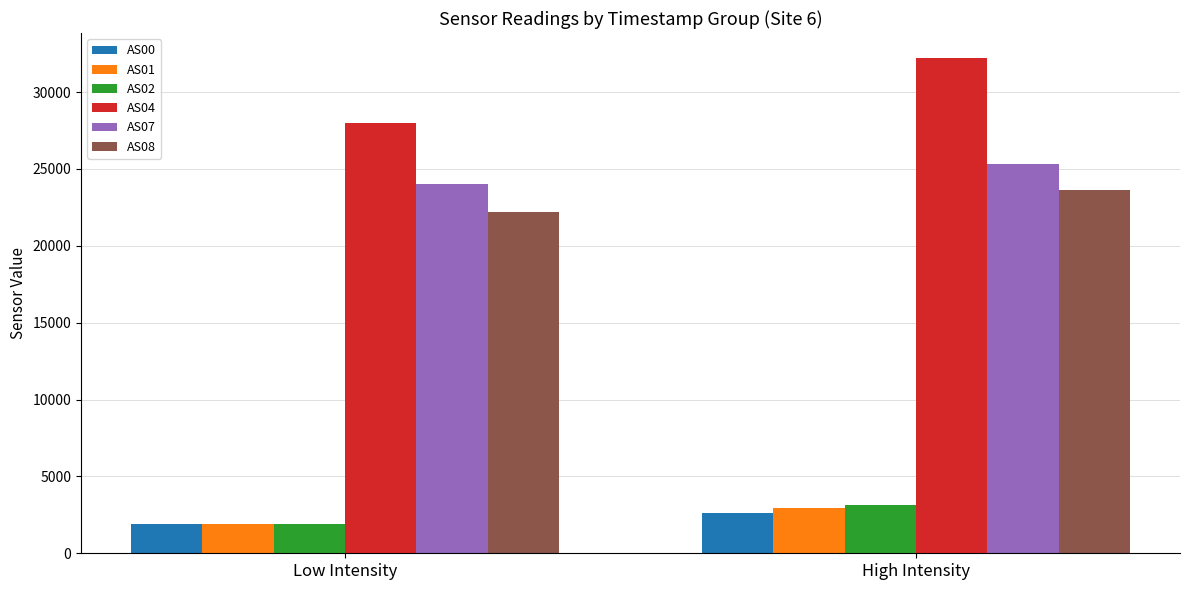

What is the spread (max minus min) of values at Low Intensity?

26147.0